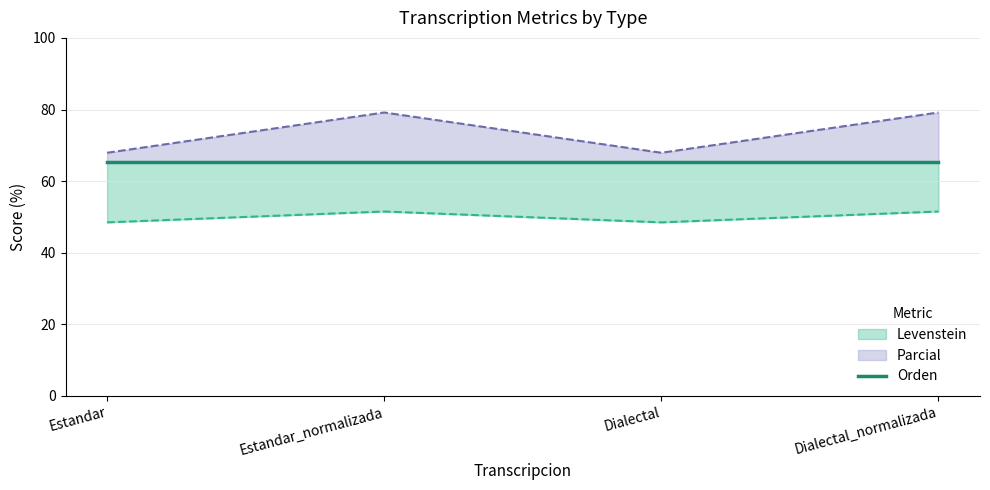

At which category does Parcial reach its first local peak?

Estandar_normalizada